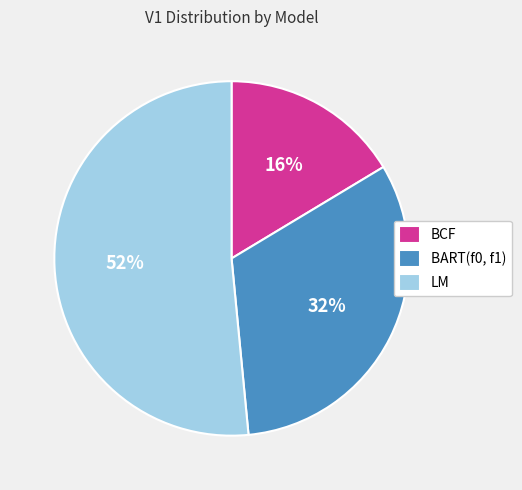

How many segments does this pie chart have?

3